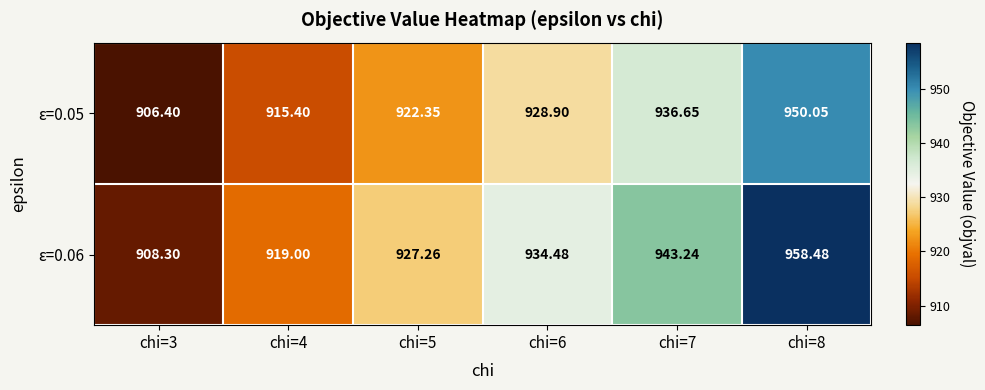

Which category has the highest value across all series?

chi=8